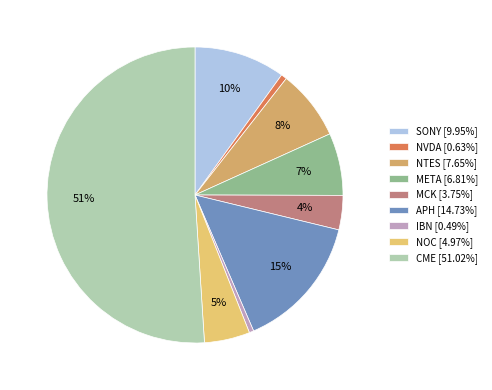

Is there a majority slice in this chart?

Yes